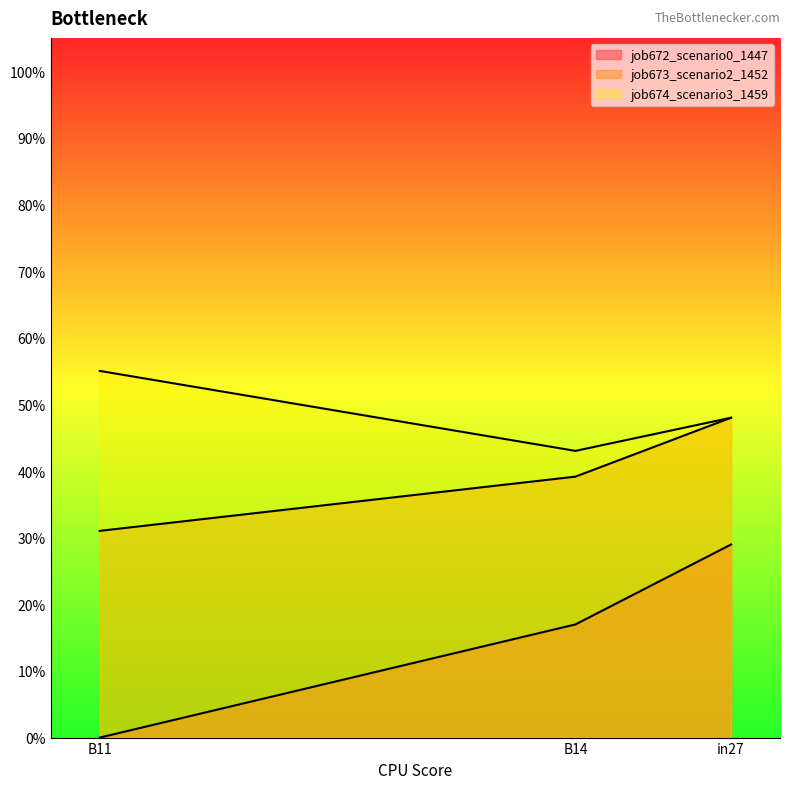

Between B11 and in27, which series saw the biggest shift?

job673_scenario2_1452